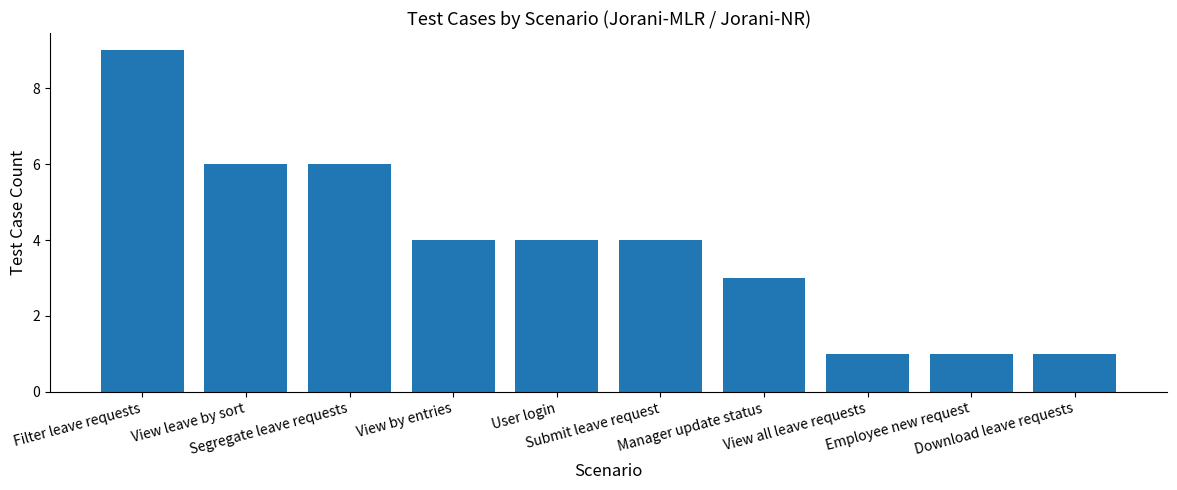

What is the difference between the maximum and minimum values?

8